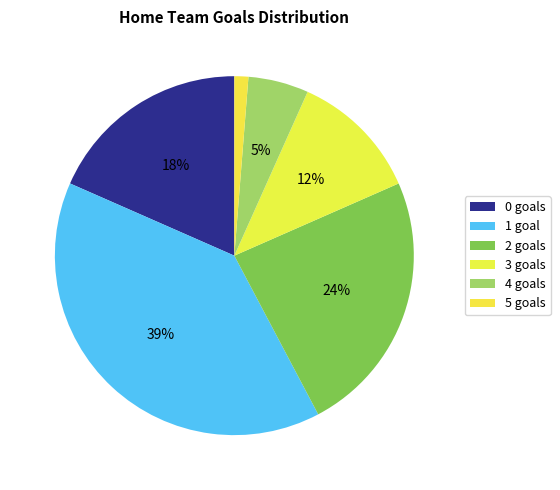

What portion of the pie excludes 1 goal?

60.7%